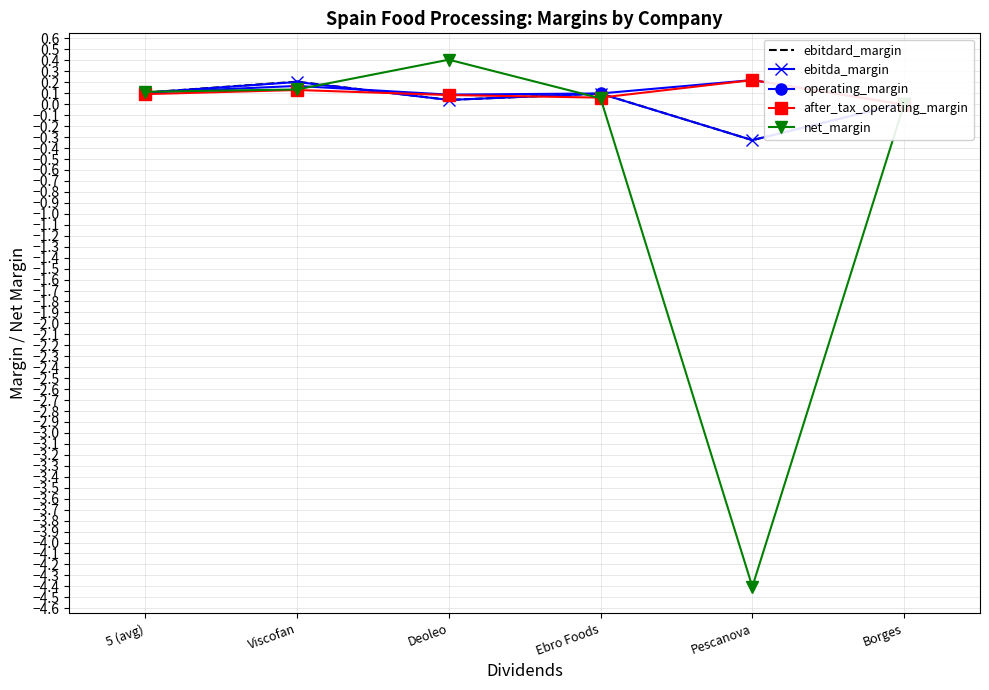

What is the sum of the after_tax_operating_margin values at 5 (avg) and Borges?

0.1